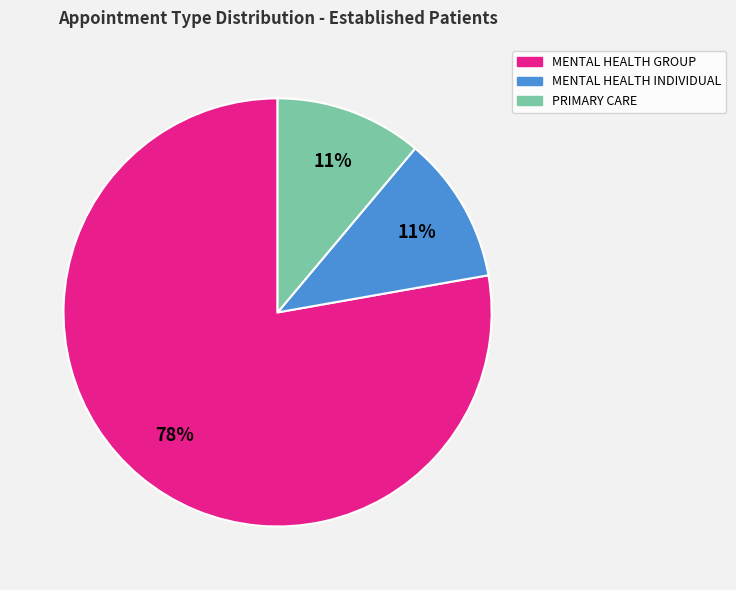

Between MENTAL HEALTH INDIVIDUAL and MENTAL HEALTH GROUP, which is larger?

MENTAL HEALTH GROUP